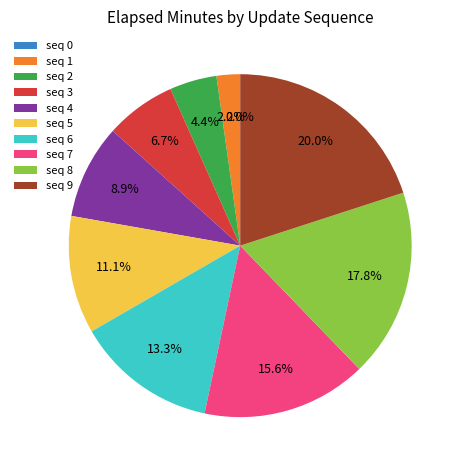

How many segments does this pie chart have?

10